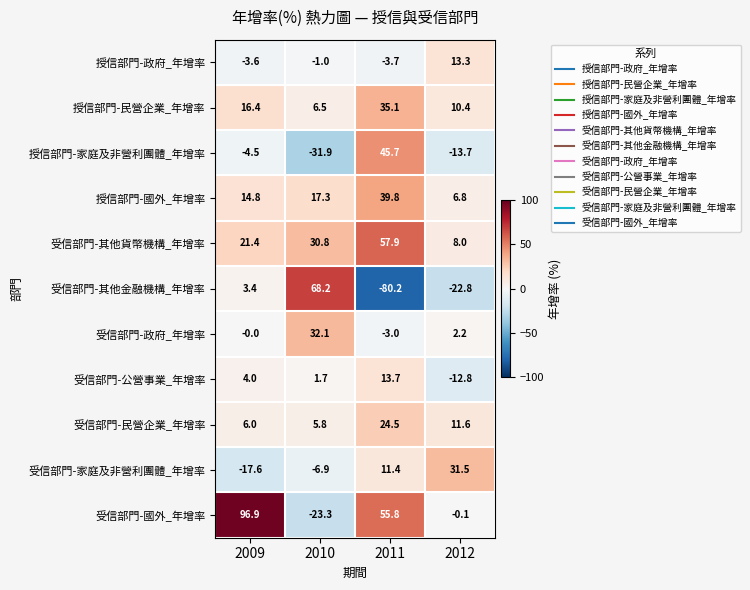

Where does the 受信部門-國外_年增率 series first go above 55?

2009